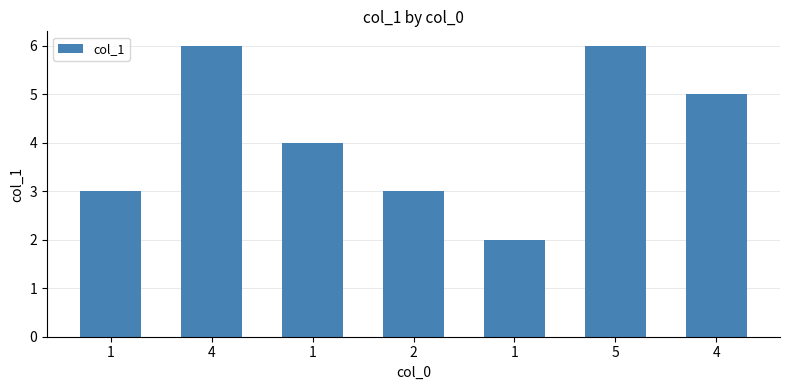

How many distinct data groups are displayed?

1